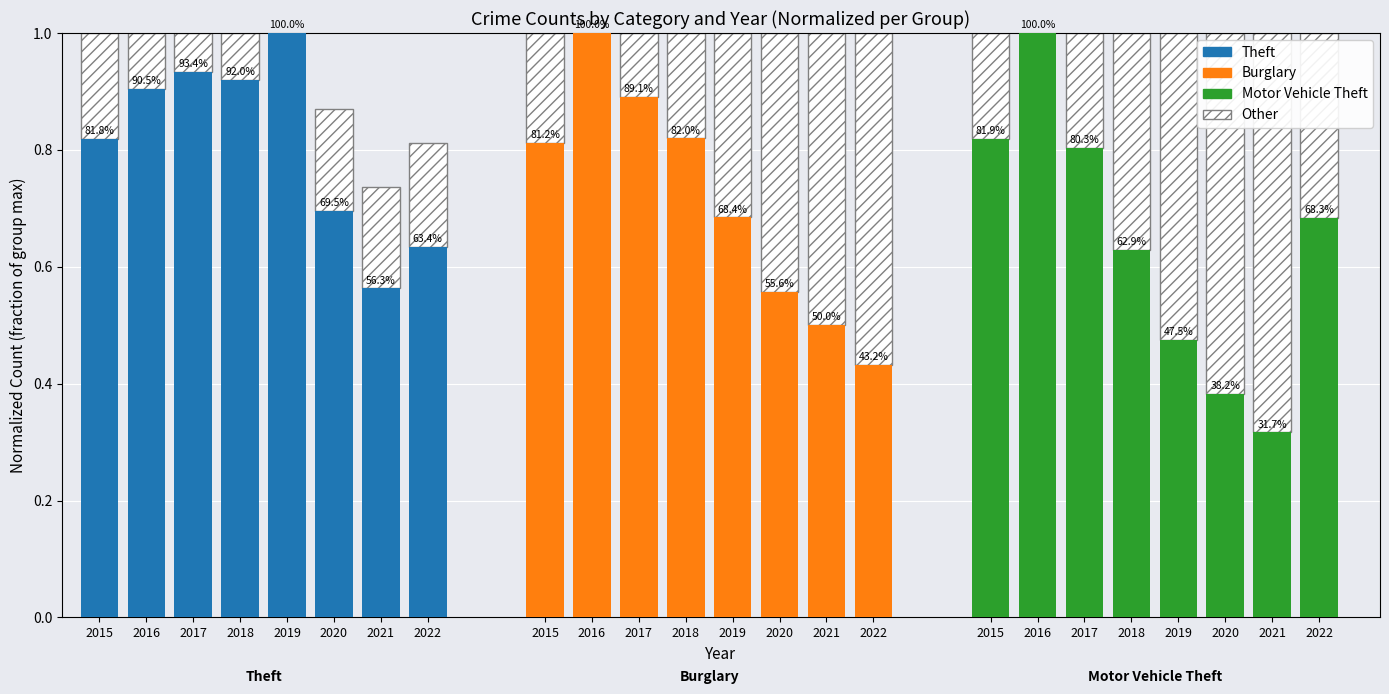

What is the total value across all series at 2015?

2.4